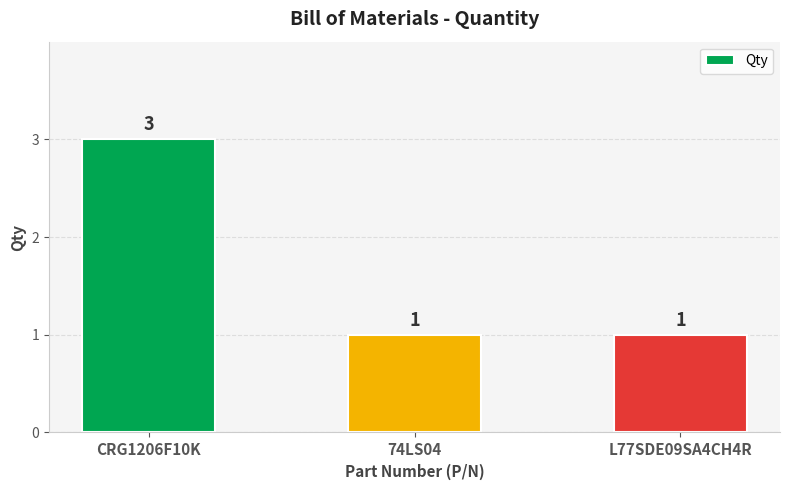

What is the approximate value at CRG1206F10K?

3